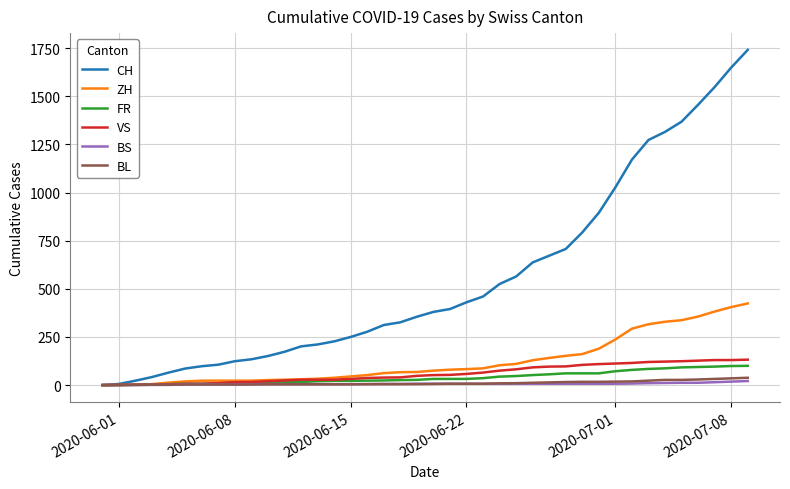

What is the greatest value displayed?

1741